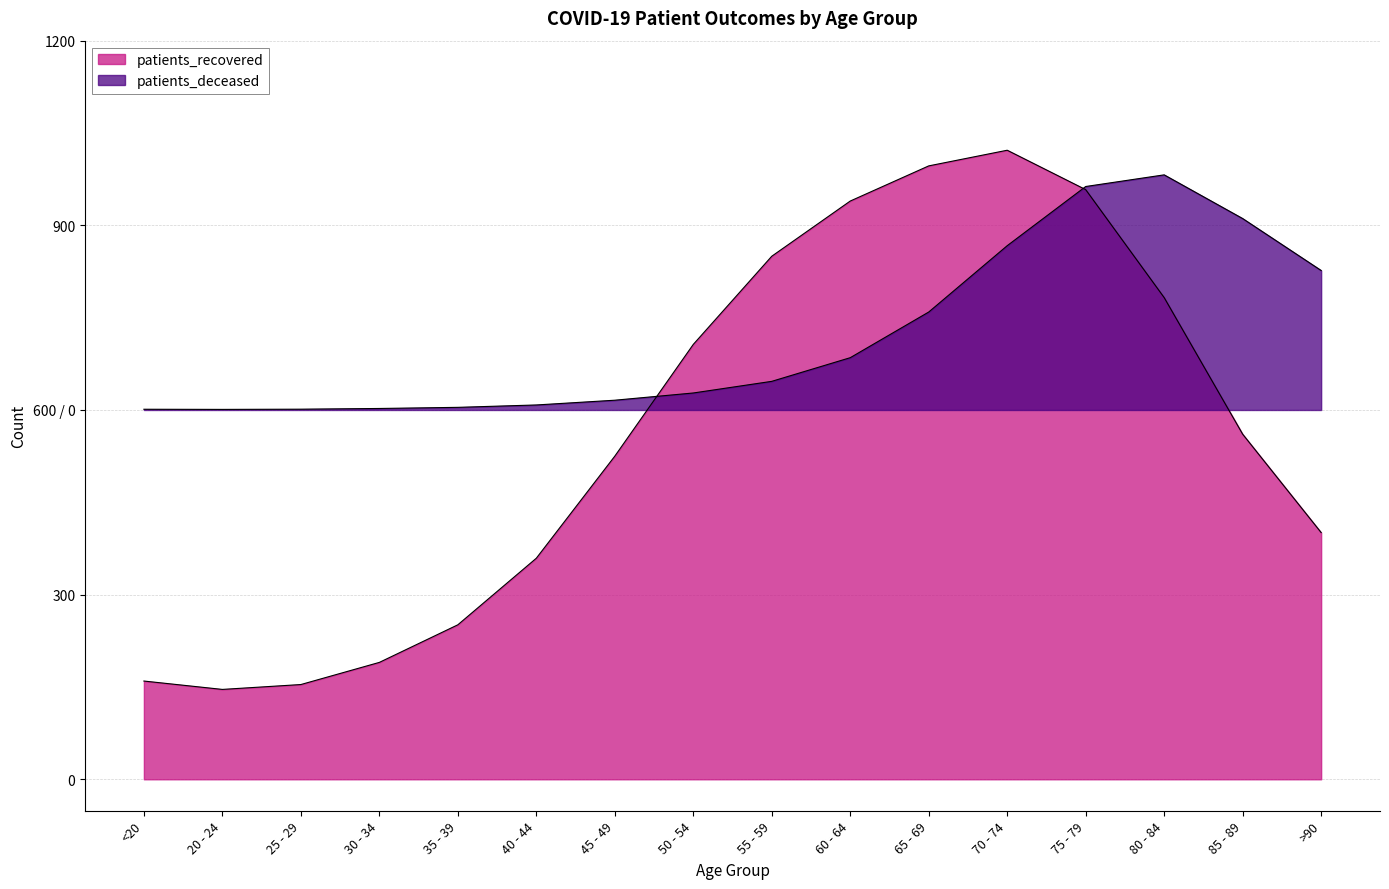

What position from the right is 60 - 64?

7